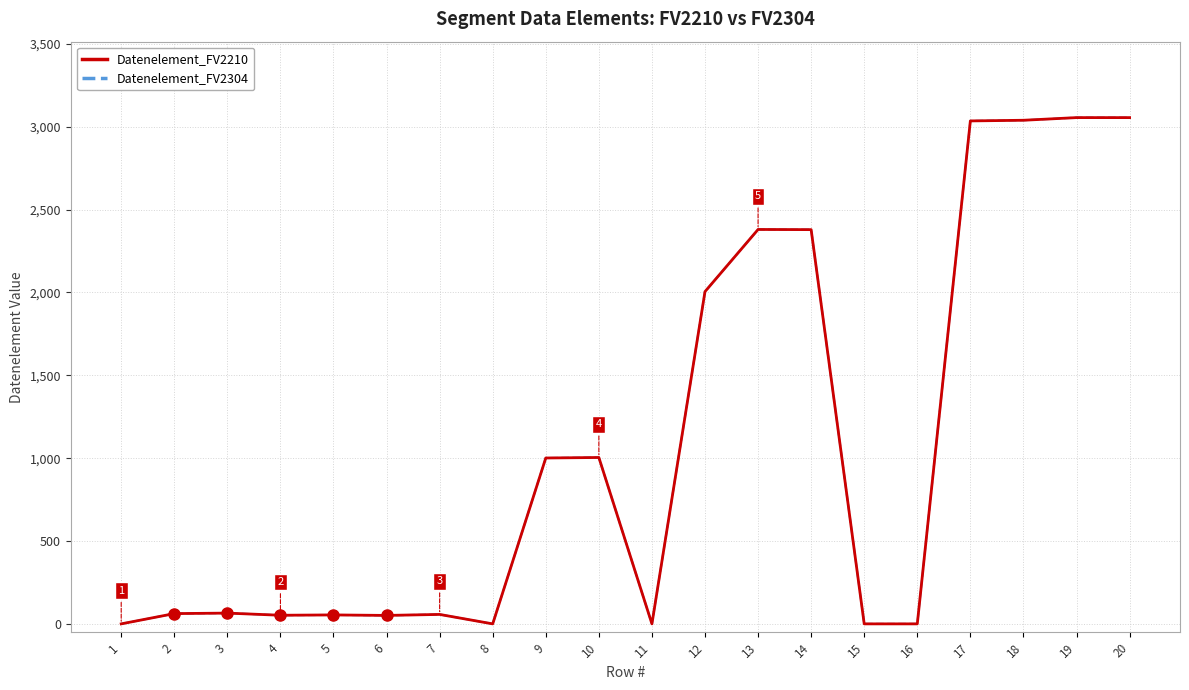

Does the chart display data point markers on the line(s)?

No